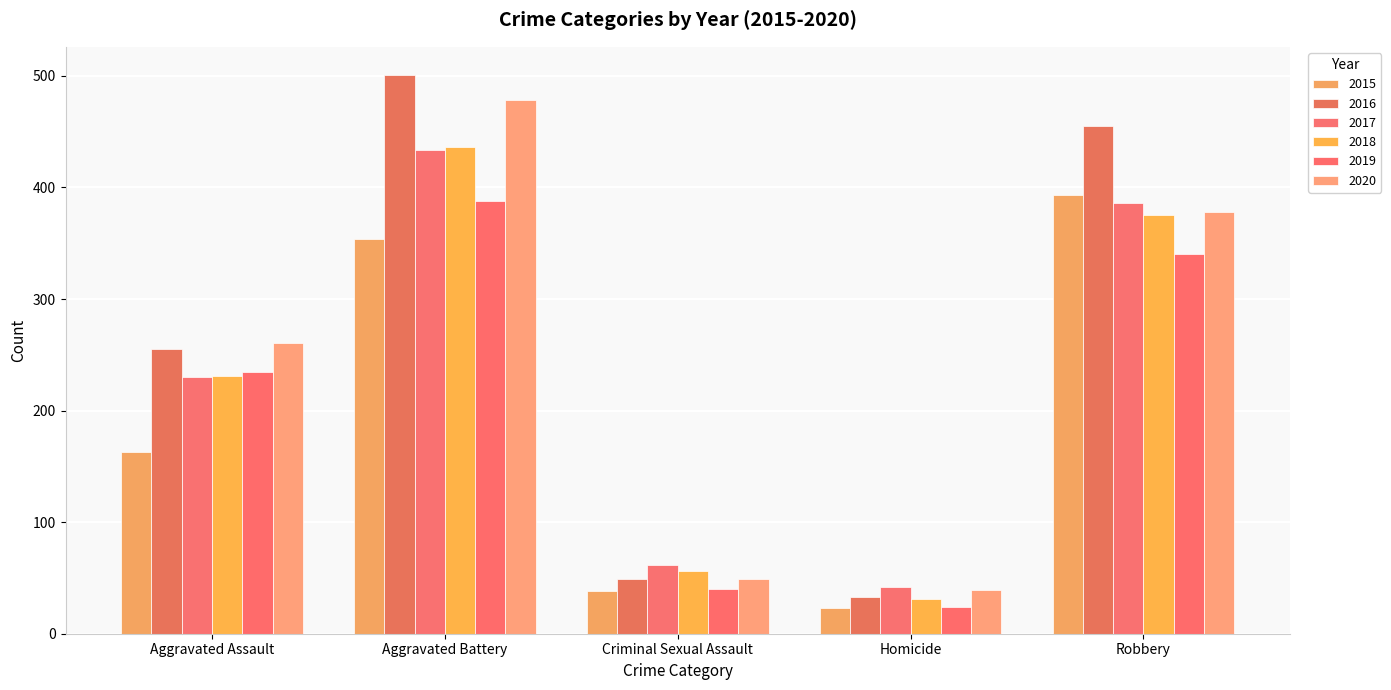

How many data points does each series have?

5